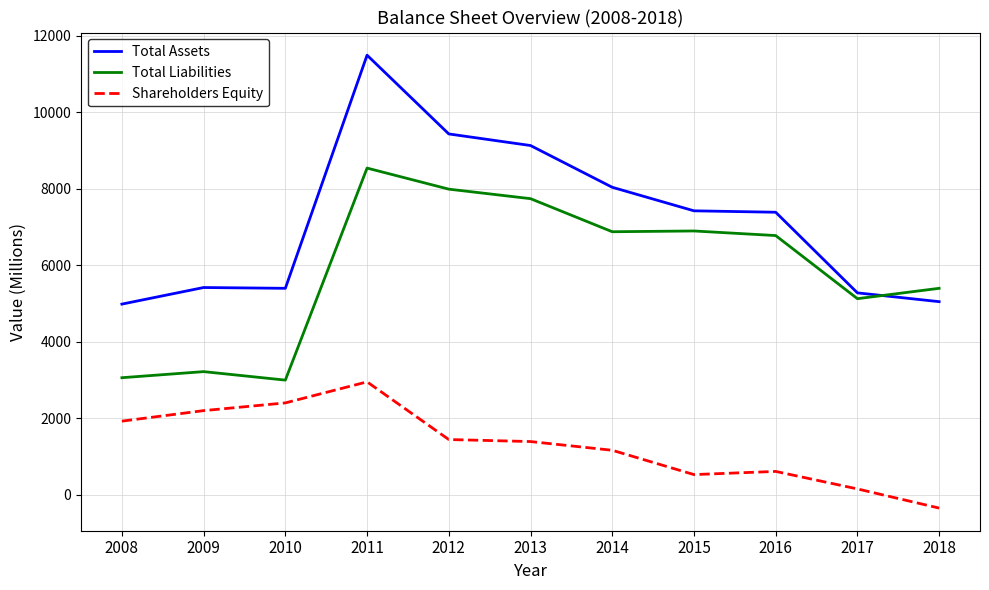

How many distinct data groups are displayed?

3